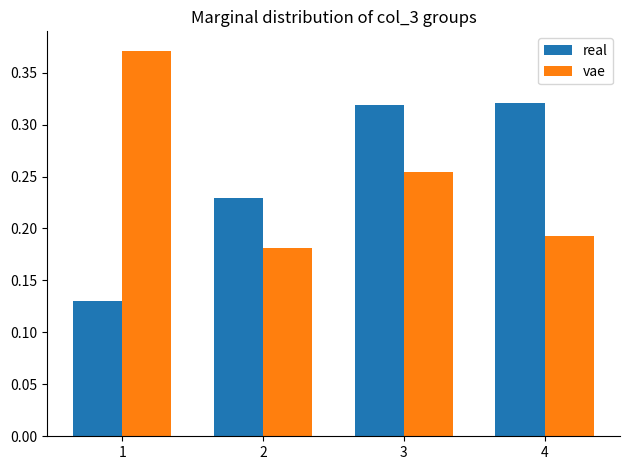

Rank the categories by vae value from highest to lowest.

1, 3, 4, 2